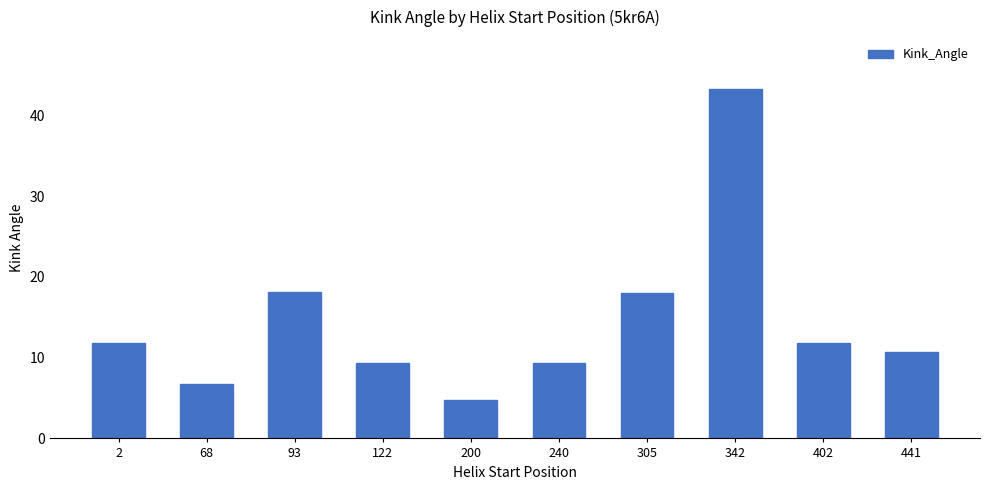

At which category does the chart reach its peak across all series?

342